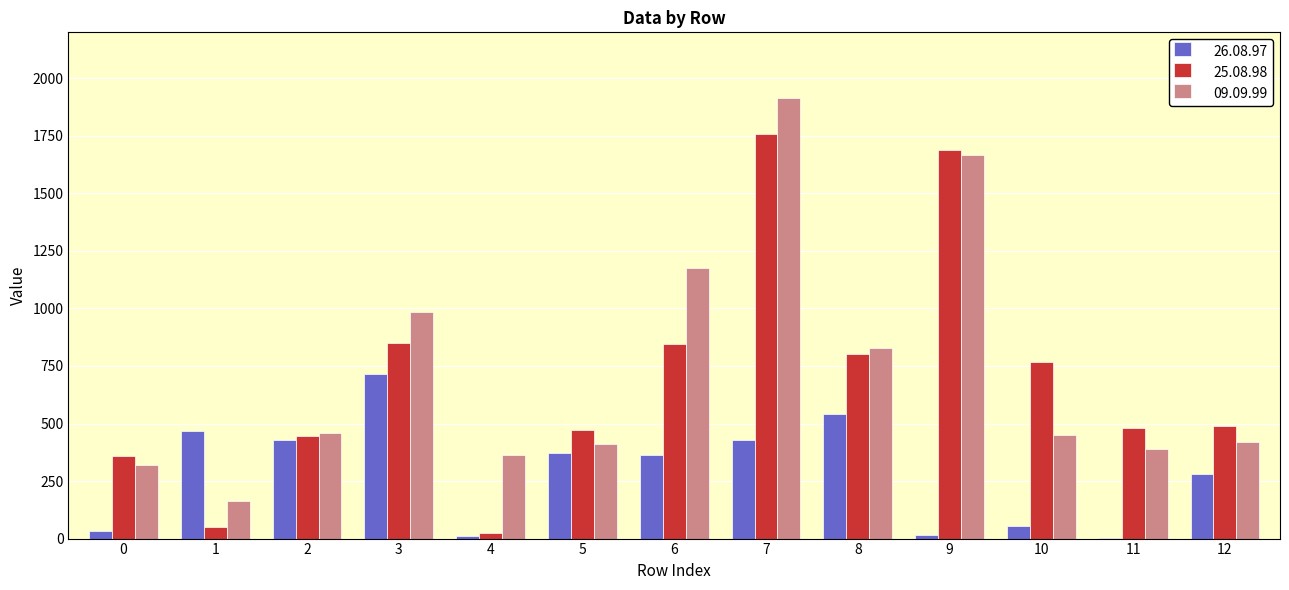

Where does the 09.09.99 series first go above 449?

2